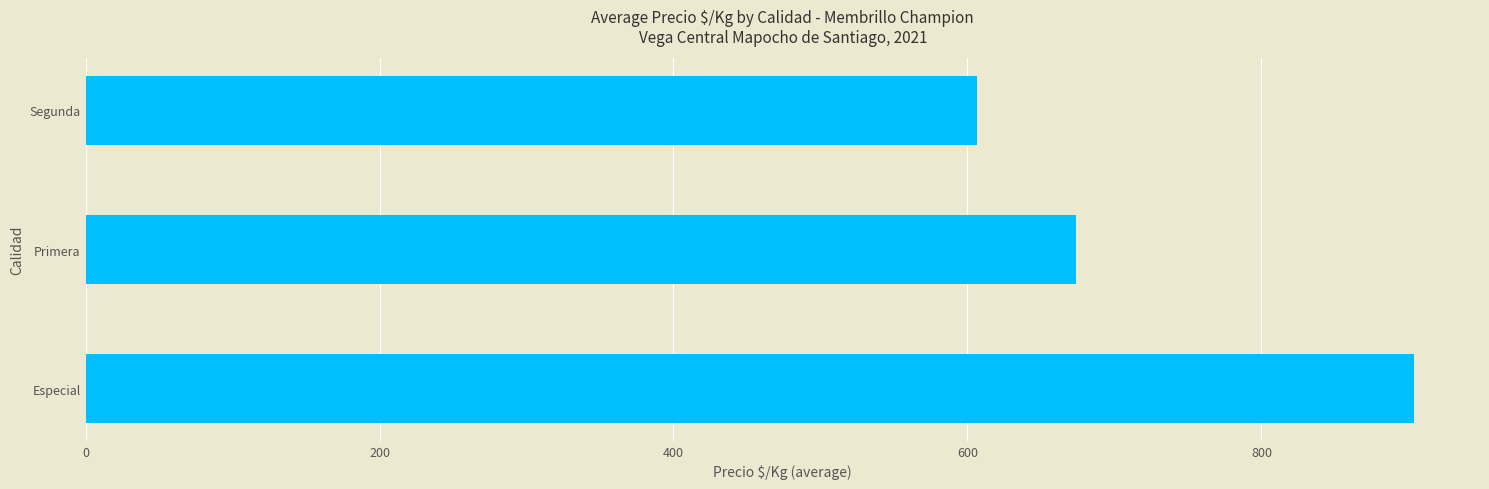

True or false: the data shows 855.0 at Segunda.

False